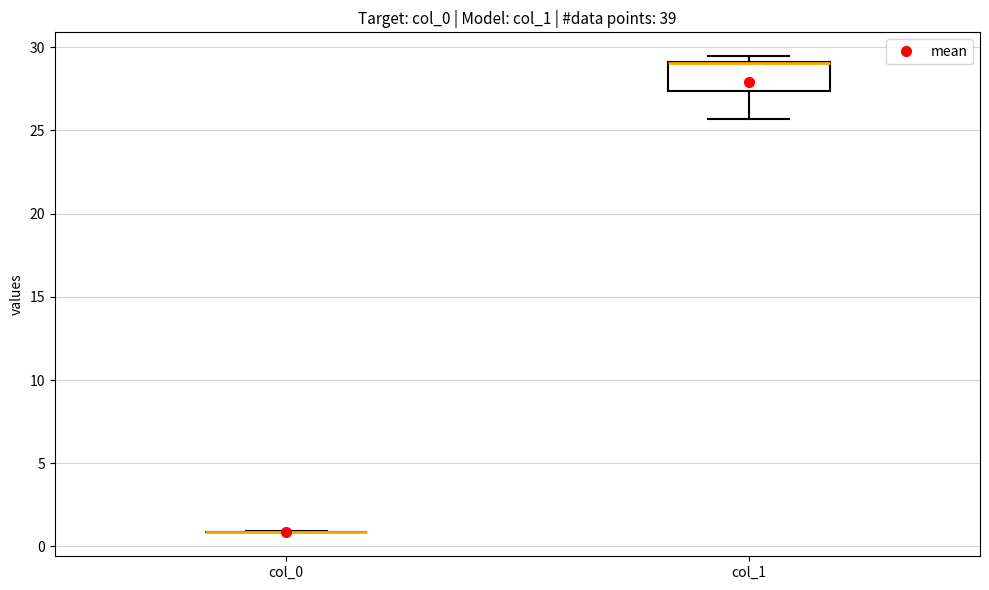

Reading left to right, transcribe this box plot: for each box, give where its median line is, the range the box spans, and where its two whiskers end, as read against the y-axis. The values are not printed on the chart, so give them approximately, as read against the axis.

col_0: box collapsed to a line at 1.0, whiskers 1.0 to 1.0
col_1: median 29.0 (drawn on the box's upper edge), box 27.5 to 29.0, whiskers 25.5 to 29.5